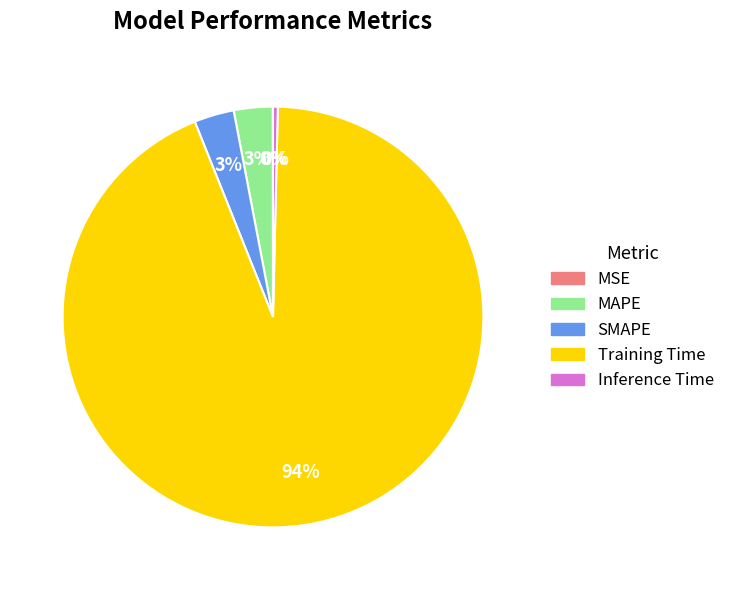

Is it true that MAPE is 16% of the pie?

False